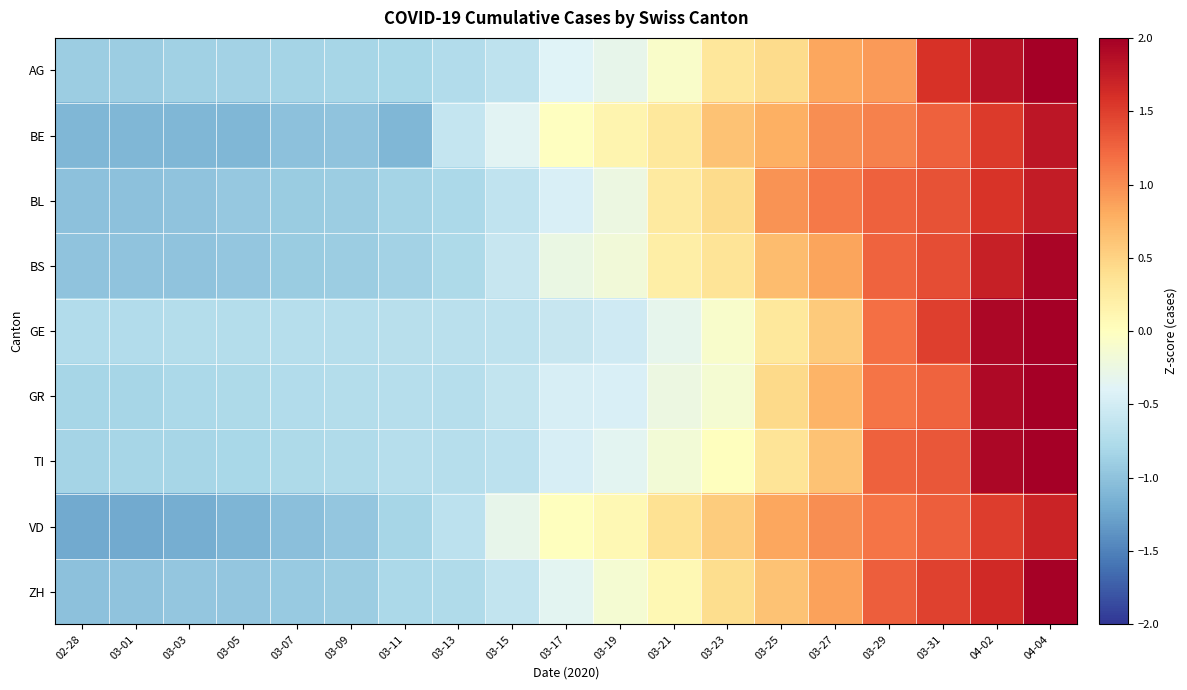

What is the maximum value shown in the chart?

2.5